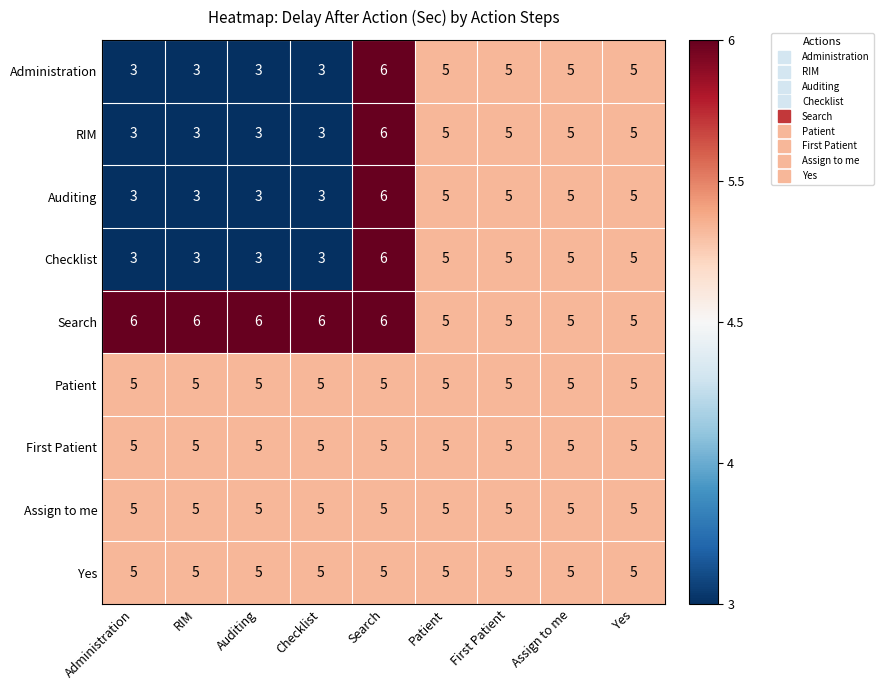

What is the smallest value displayed?

3